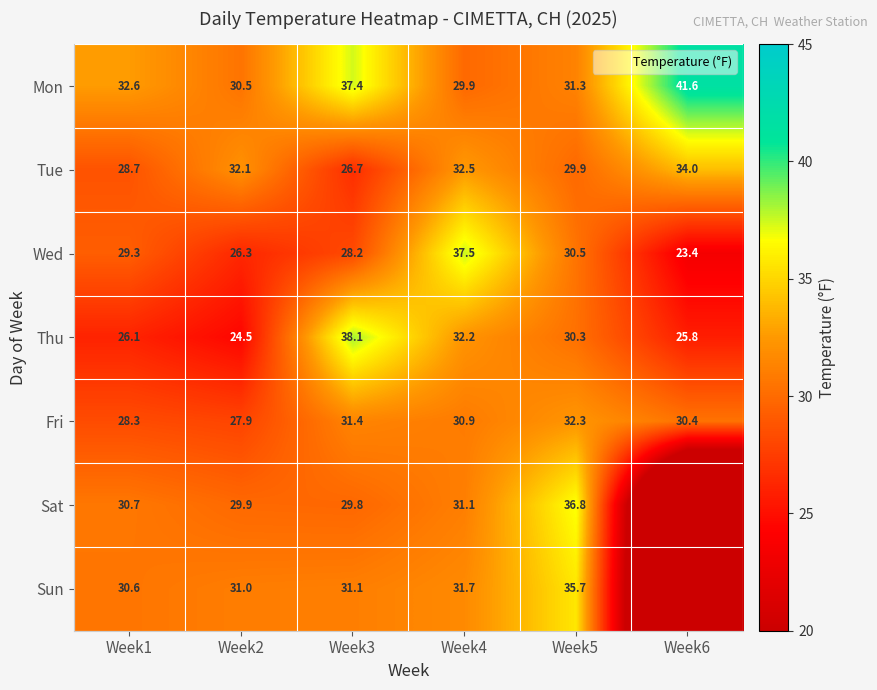

Where does the Mon series first go above 32?

Week1